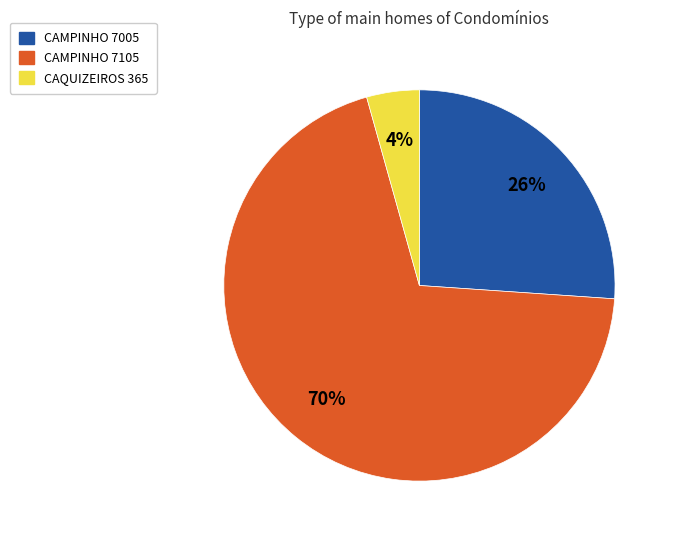

Which slice is the largest?

CAMPINHO 7105